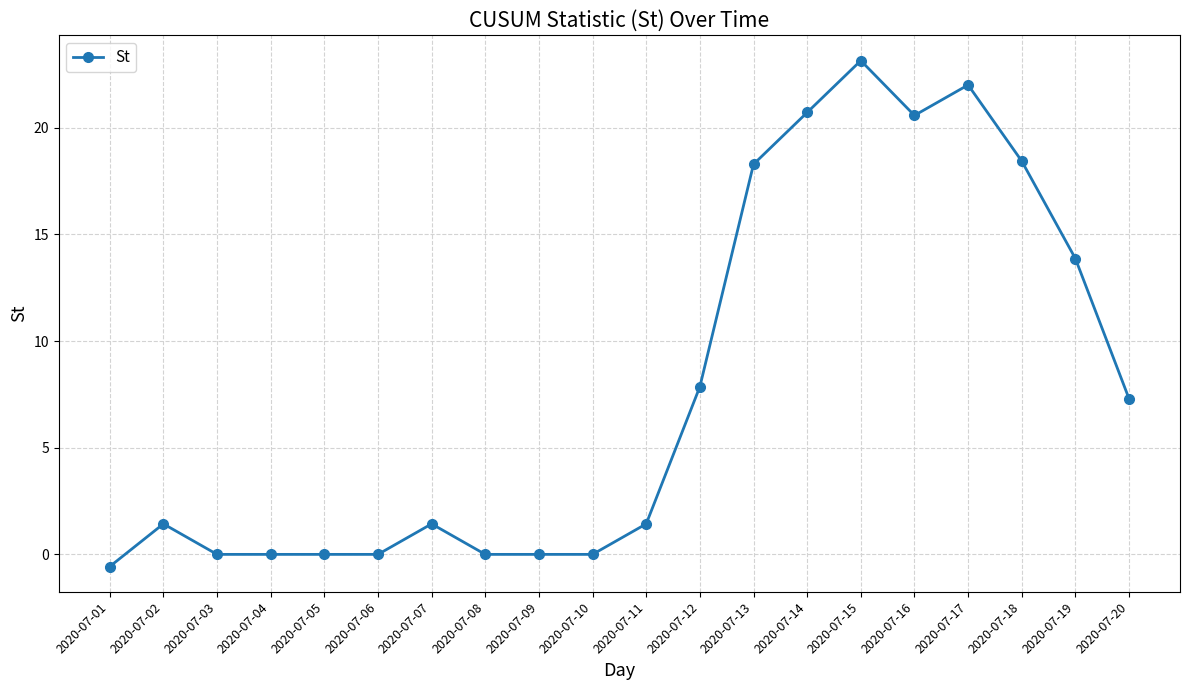

What is the minimum value shown in the chart?

-0.6